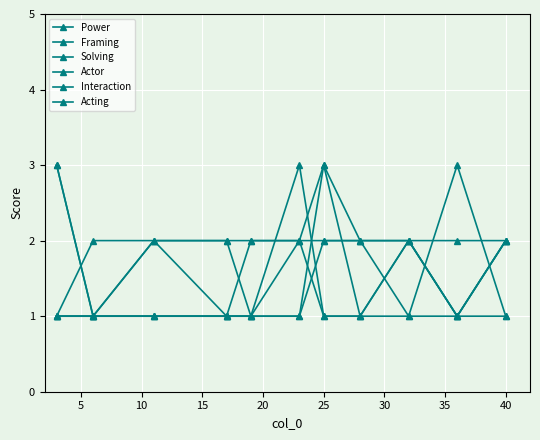

Reading left to right, transcribe all the data shown in this chart.

Power: 1	2	2	2	2	2	1	1	2	1	2
Framing: 1	1	2	2	1	2	3	2	2	1	2
Solving: 3	1	2	1	2	2	2	2	2	2	2
Actor: 1	1	1	1	1	1	2	2	1	3	1
Interaction: 3	1	1	1	1	1	3	1	2	1	2
Acting: 1	1	1	1	1	3	1	1	1	1	1